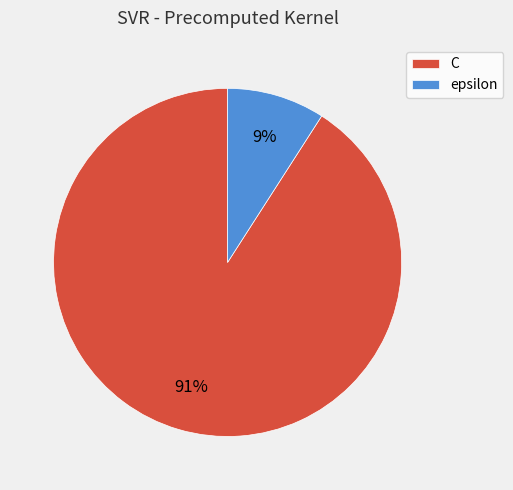

To the nearest percent, what percentage of the pie is C?

91%